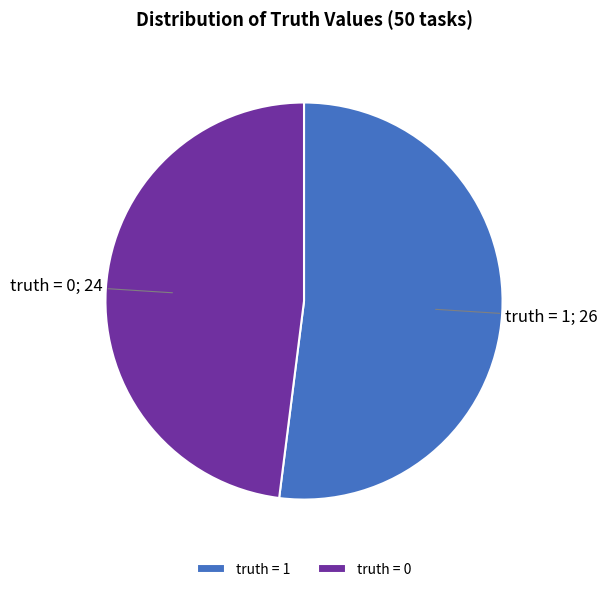

What is the ratio of the value at truth = 1 to the value at truth = 0?

1.1